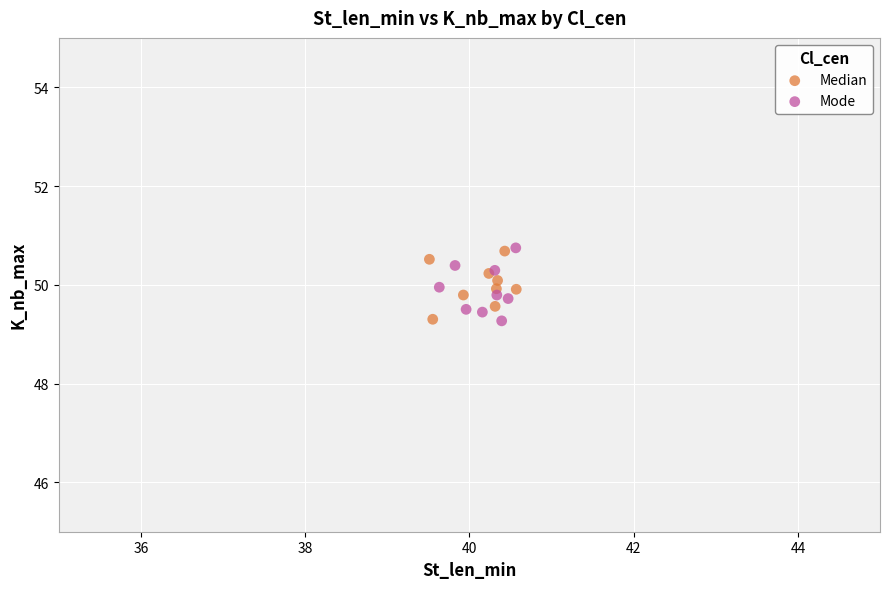

Which series has the largest Y range (max minus min)?

Mode